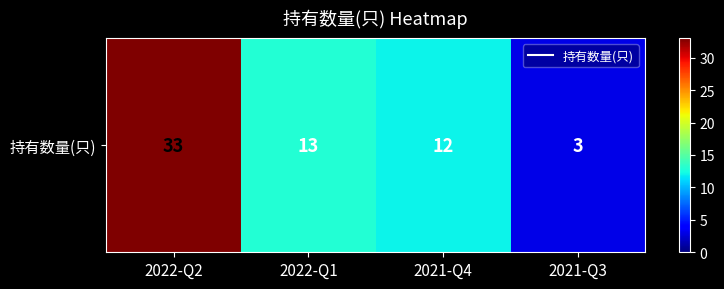

At which label does the data first exceed 13?

2022-Q2